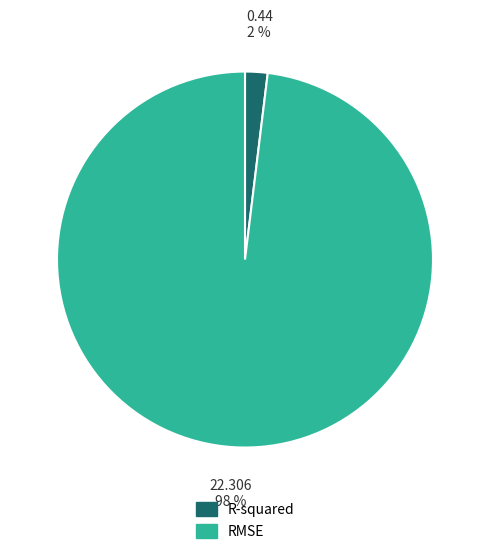

To the nearest percent, what percentage of the pie is RMSE?

98%